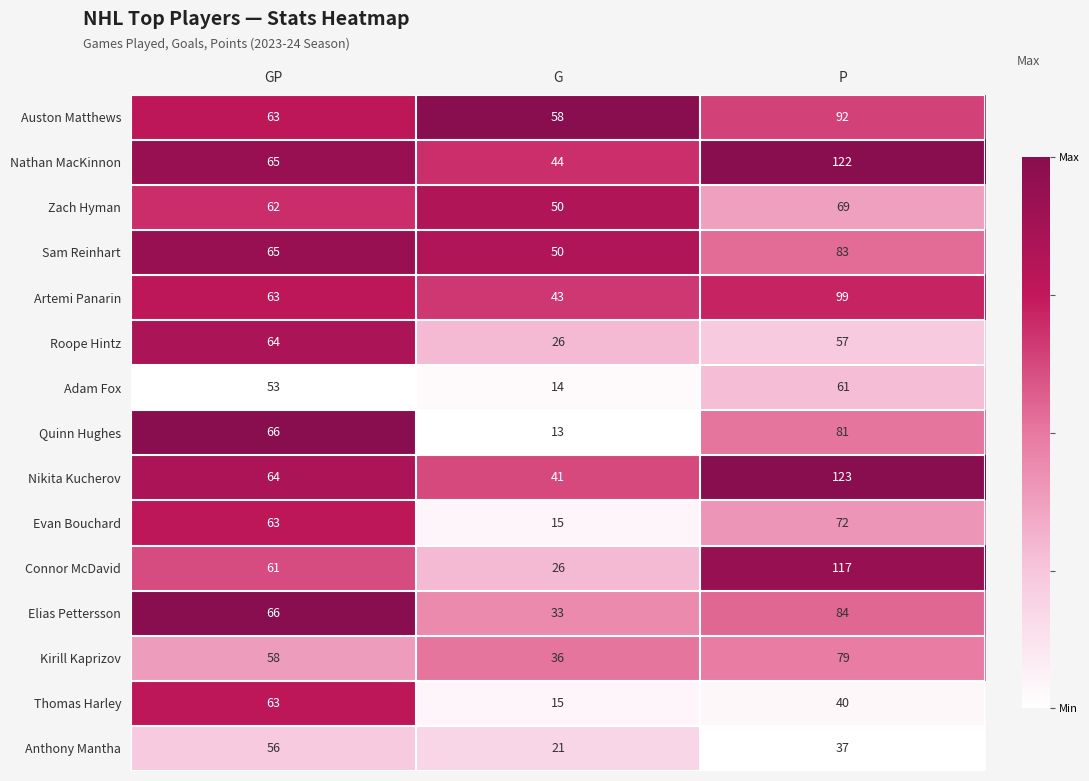

Is it true that Artemi Panarin equals 99 at P?

True